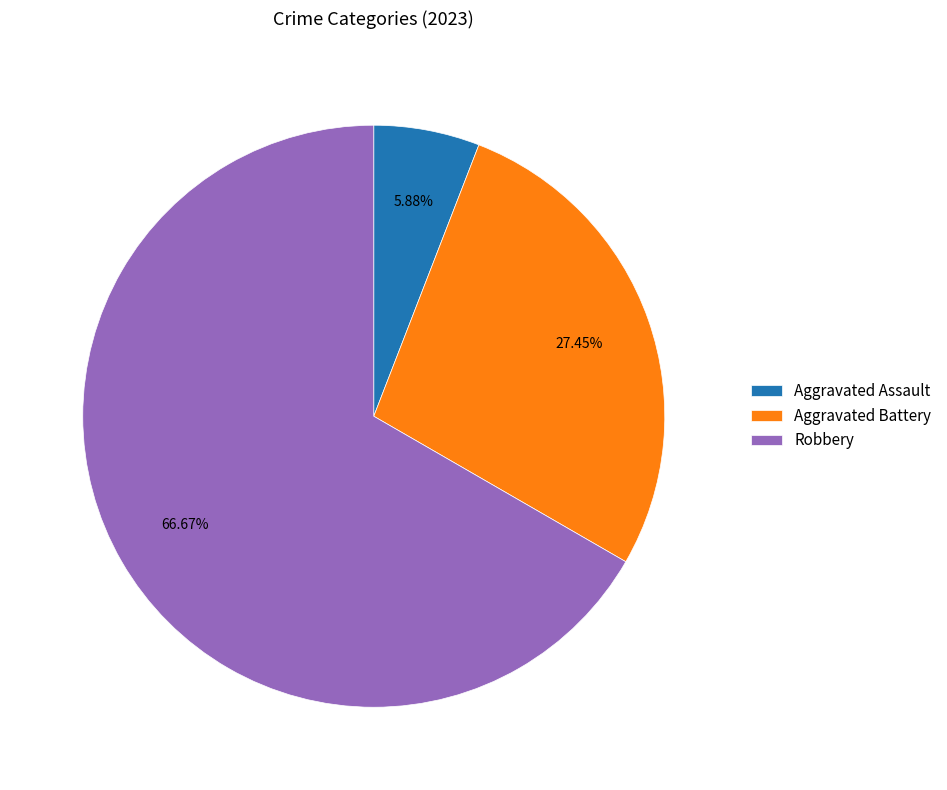

To the nearest percent, what percentage of the pie is Robbery?

67%